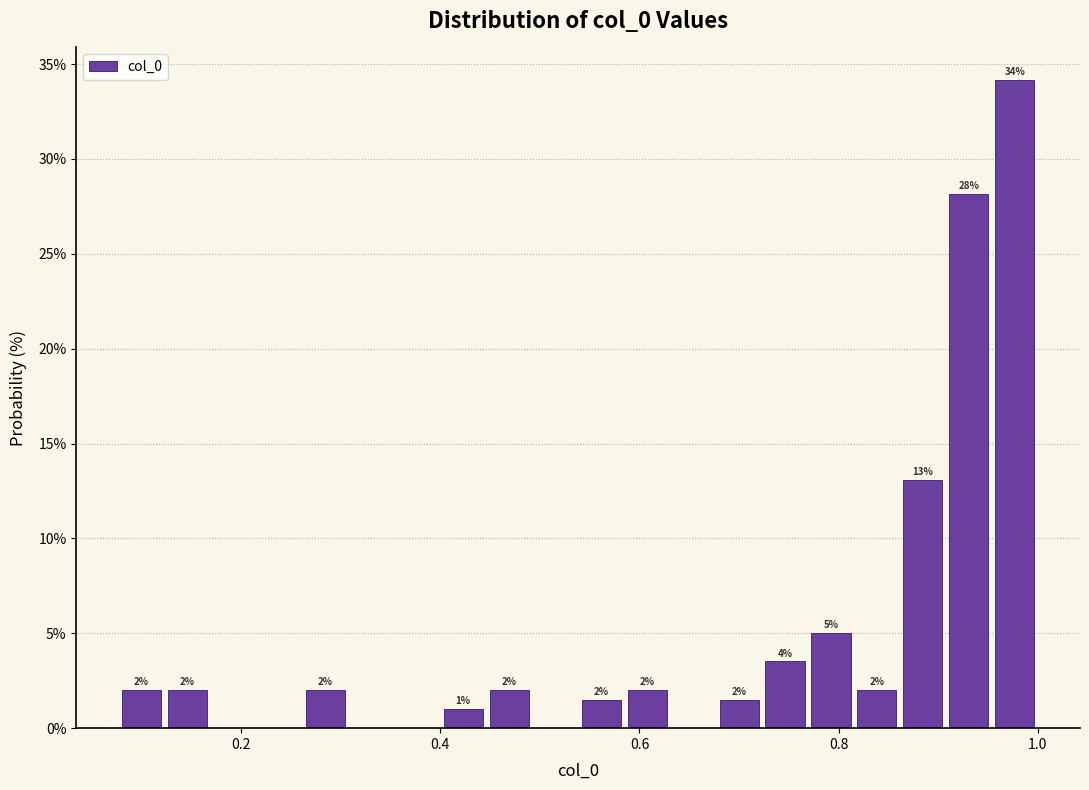

Read against the x-axis, roughly where is the centre of the tallest bar?

0.98